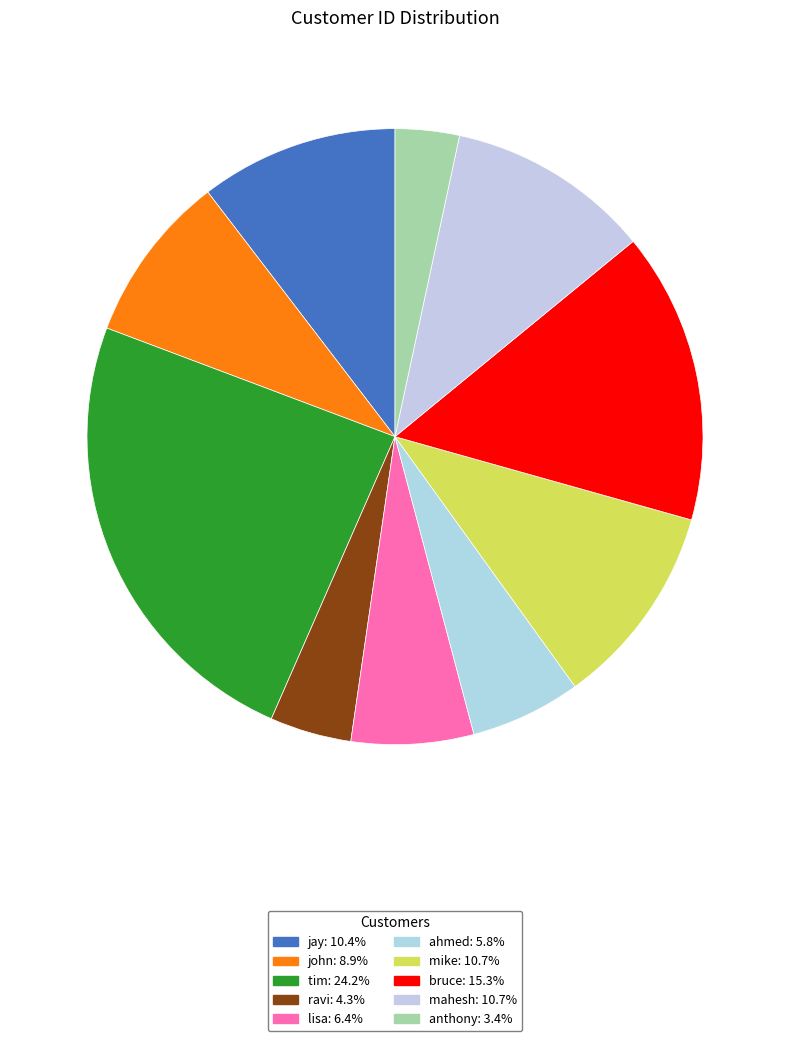

The mike slice represents 11% of the pie. True or false?

True